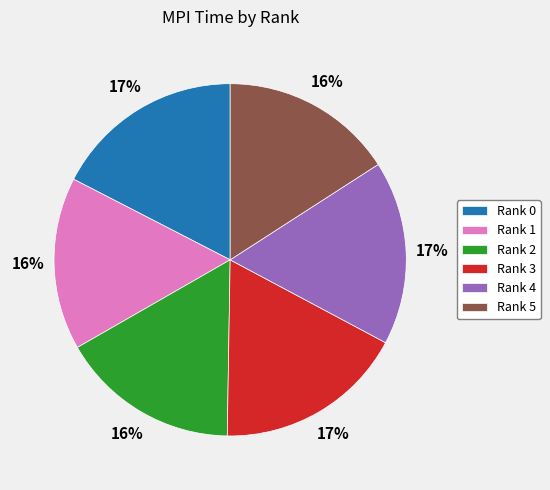

The Rank 1 slice represents 27% of the pie. True or false?

False